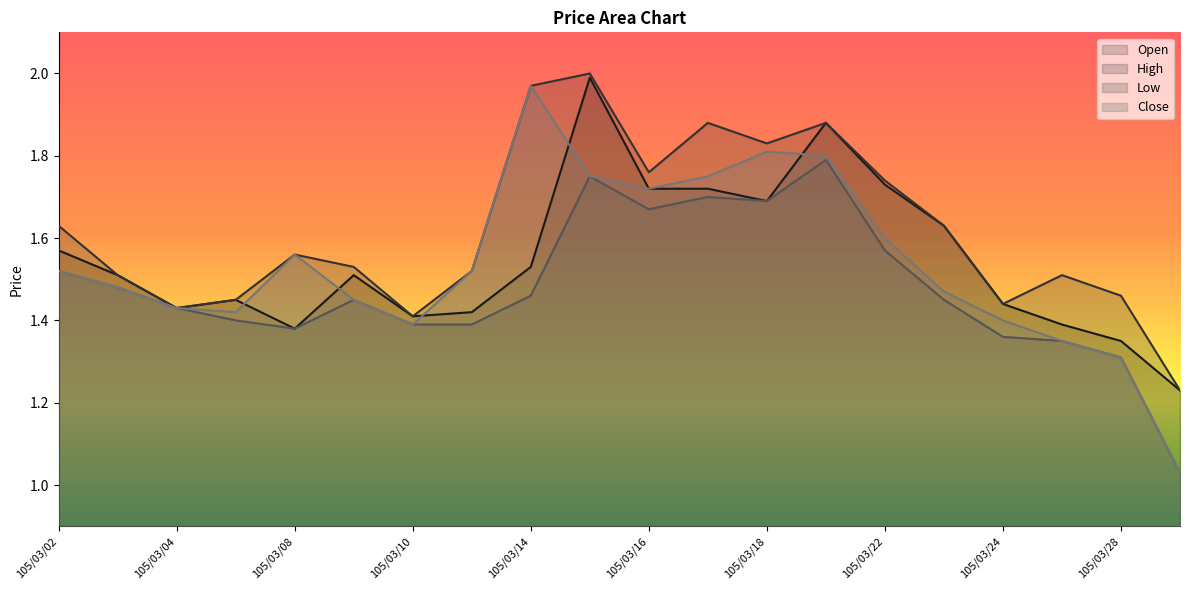

What are all the series names shown in the legend?

Open, High, Low, Close